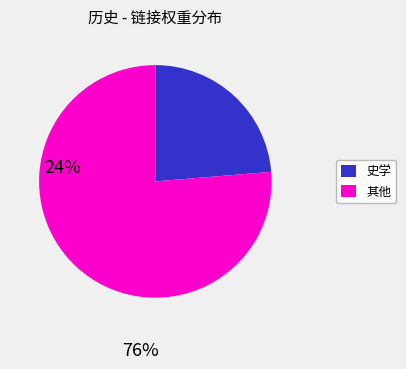

Approximately how many times larger is the value at 史学 compared to 其他?

0.3